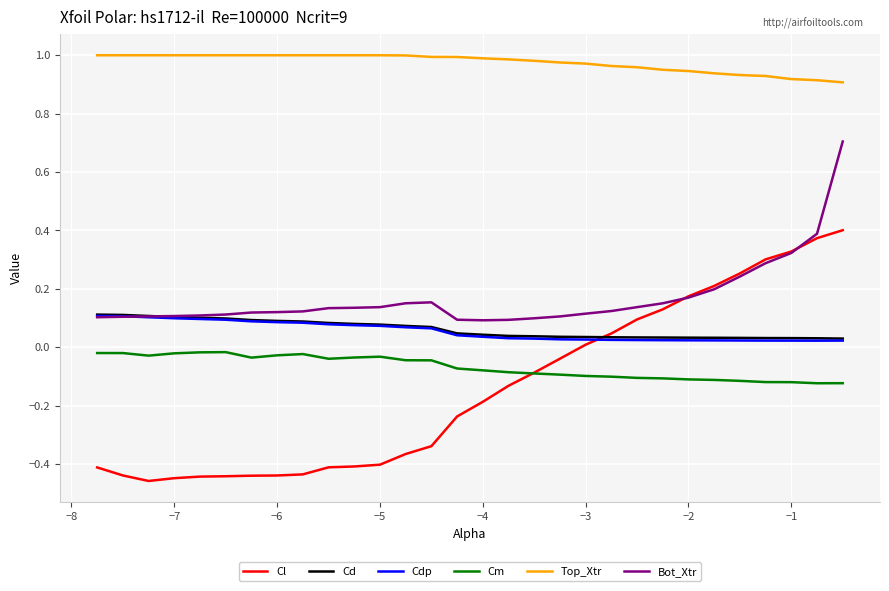

Which series has the largest total across all categories?

Top_Xtr